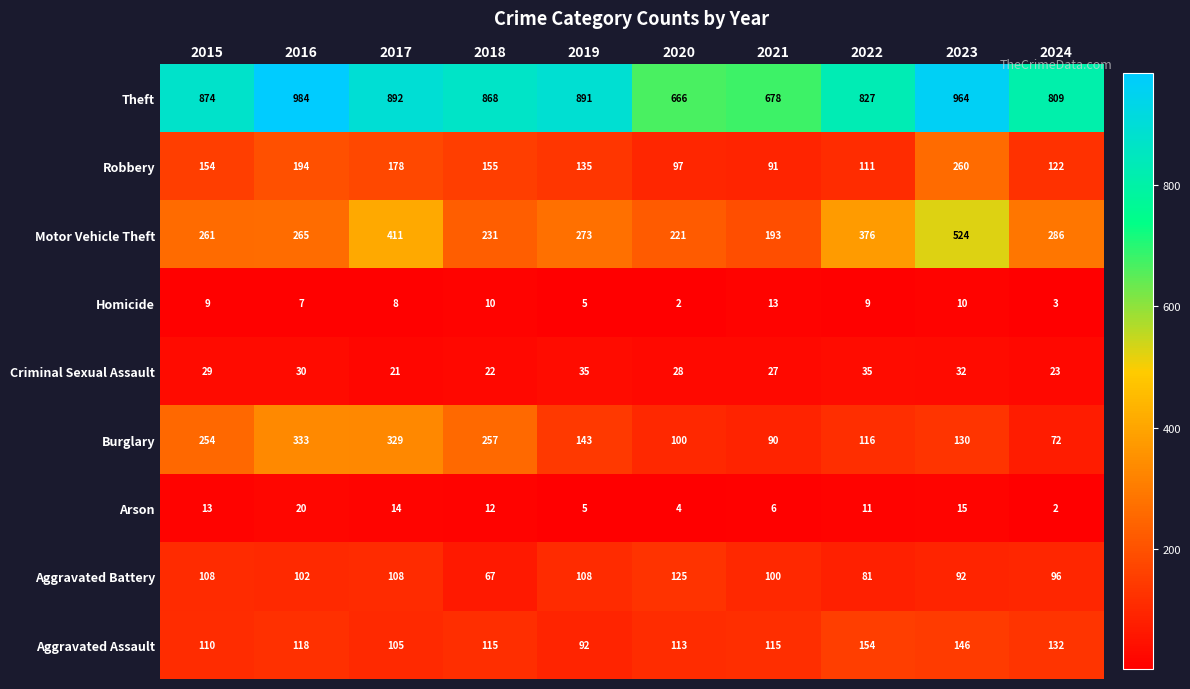

Where is Arson nearest to the value 11?

2022